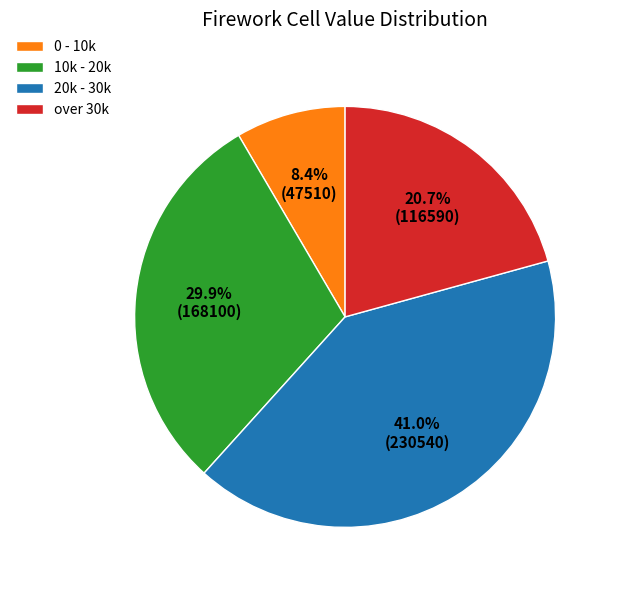

Which has a higher value, 0 or 31?

31